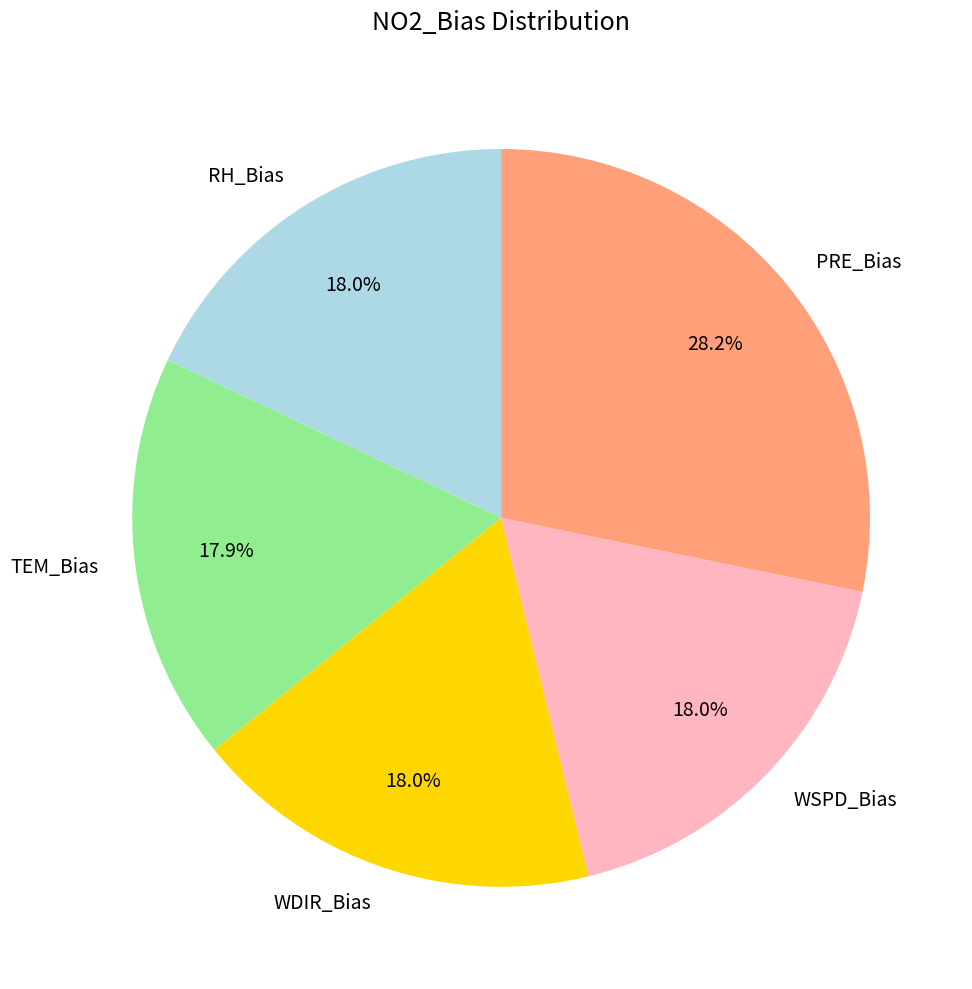

To the nearest percent, what is the difference between the largest and smallest slice percentages?

10%